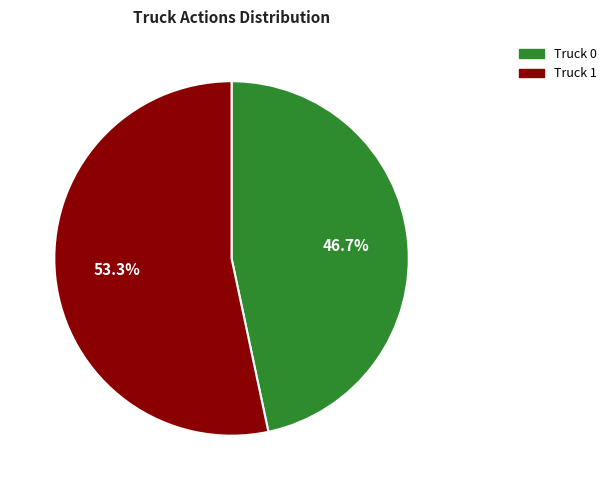

Approximately how many times larger is the value at Truck 0 compared to Truck 1?

0.9